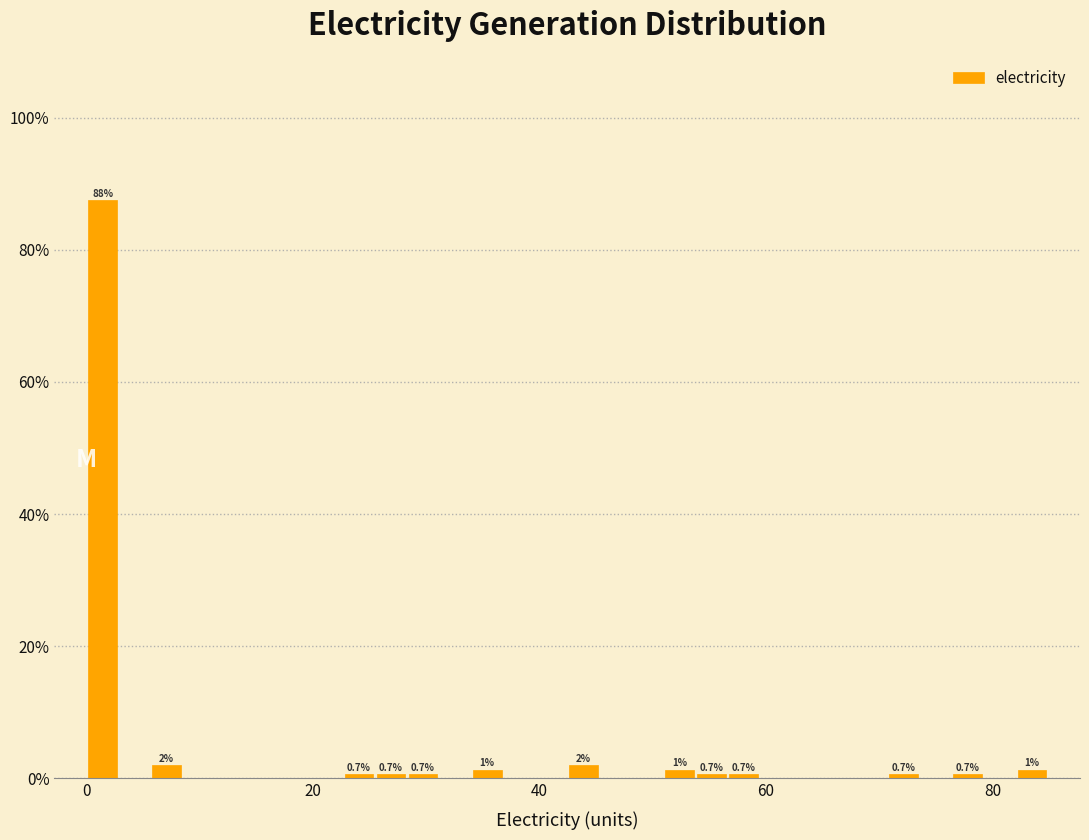

Around what value on the x-axis is the tallest bar? Give the approximate position of its centre, as read against the axis.

2